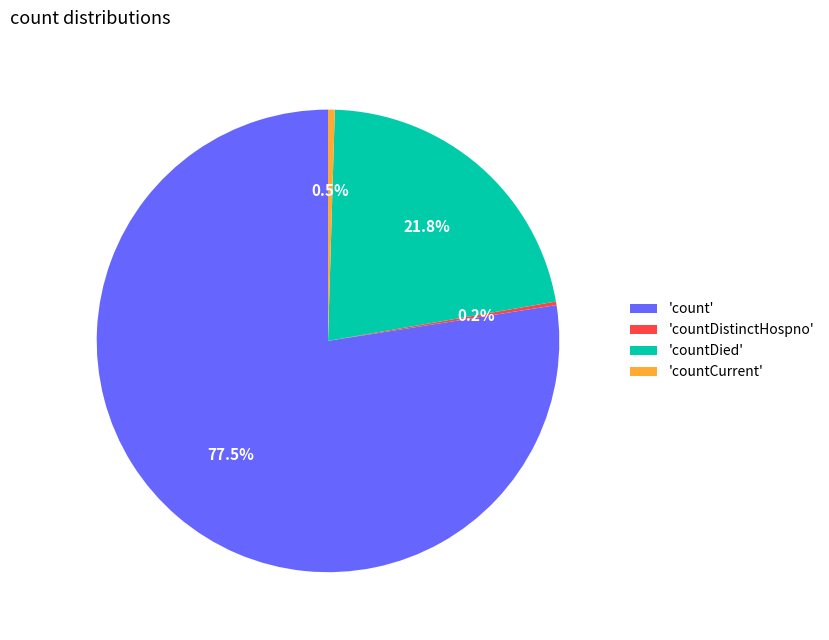

What percentage do 'countCurrent' and 'countDied' together represent?

22.3%